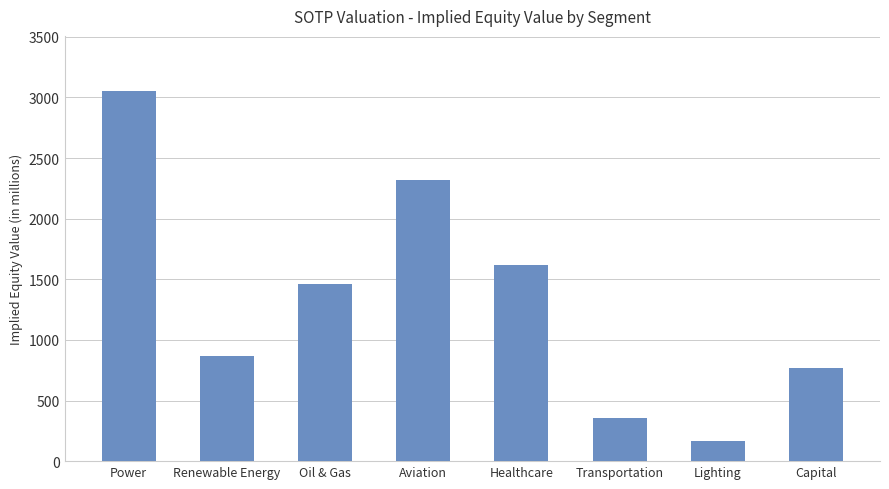

How many bars are there in total?

8